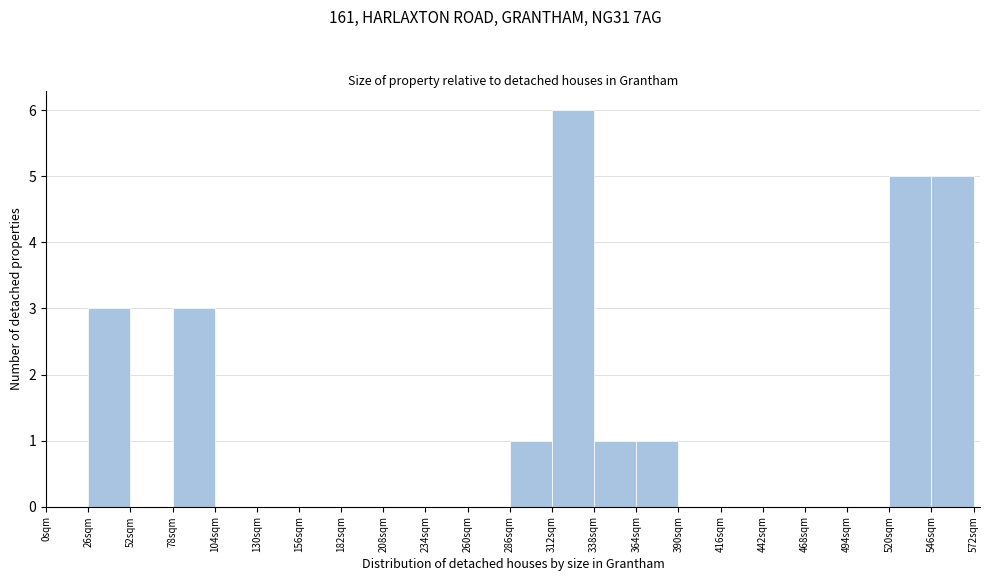

Over which range of the x-axis is the bar tallest?

312 to 338